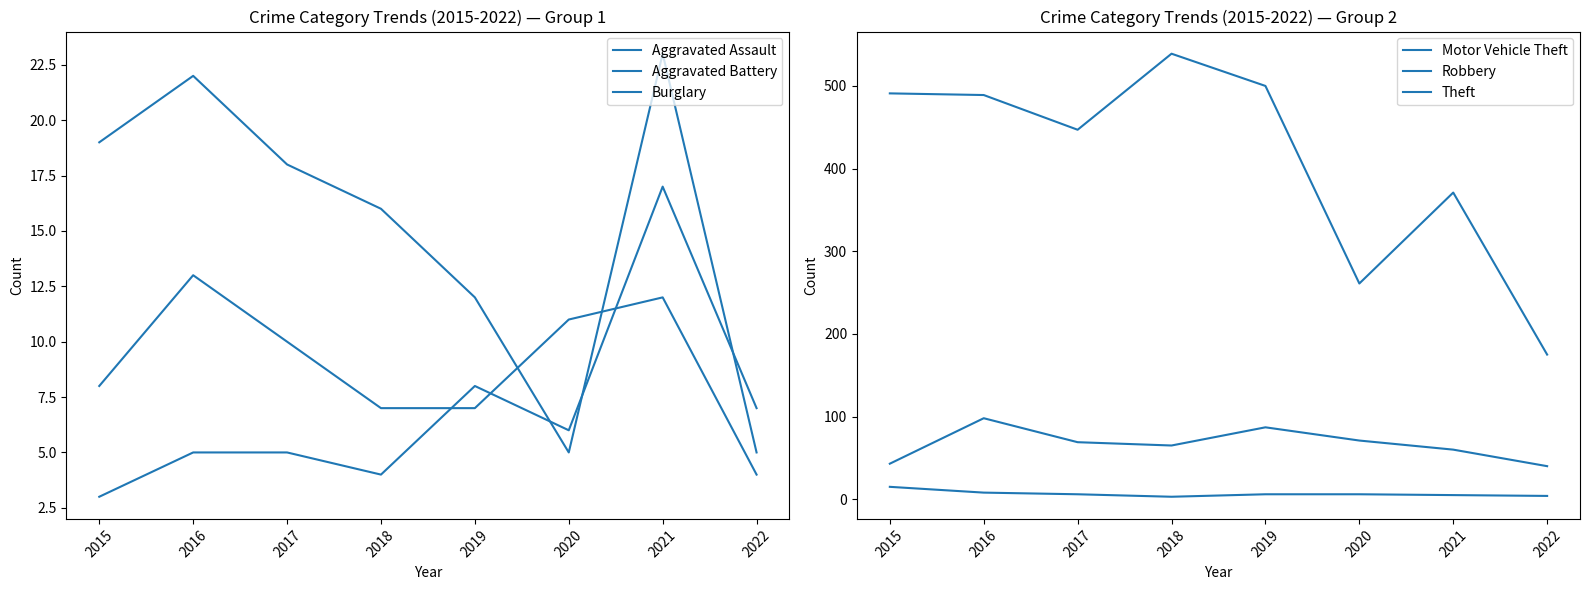

What is the maximum value shown in the chart?

539